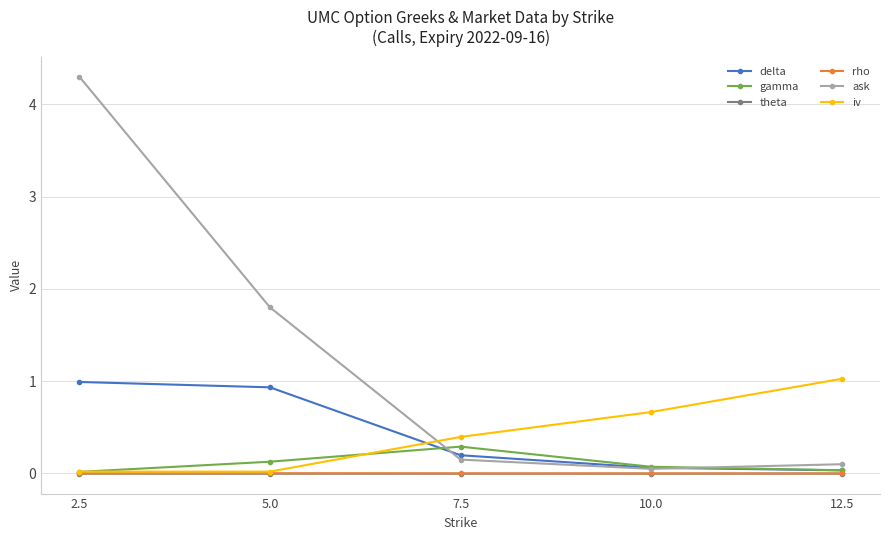

Where is ask nearest to the value 2?

5.0